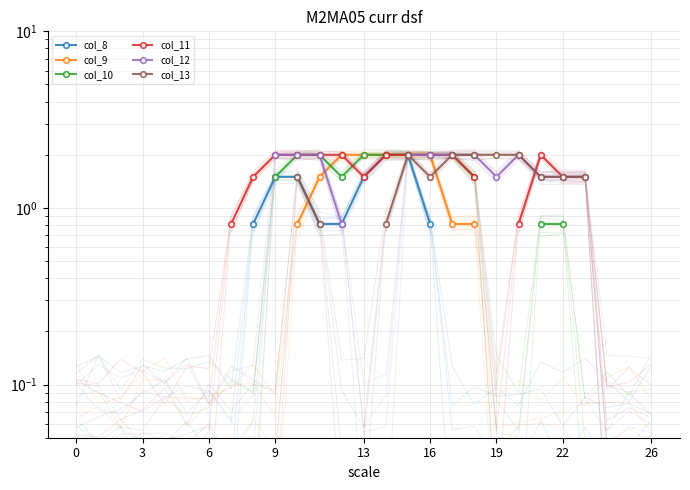

Where does the col_10 series first go above 1?

9